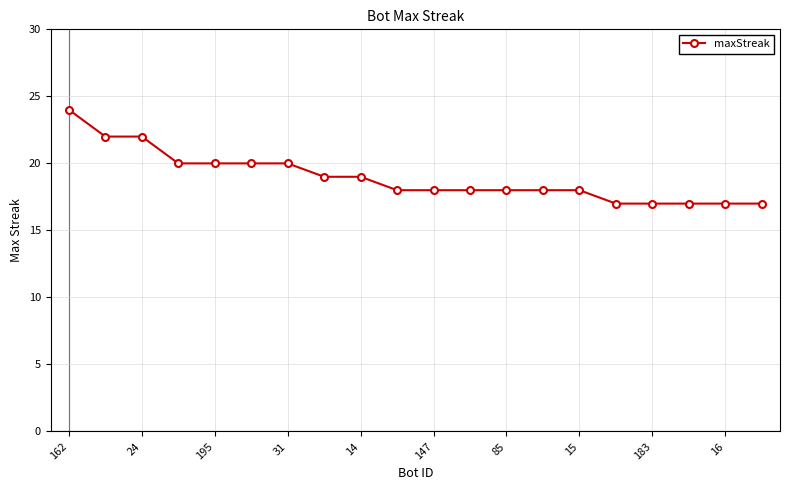

What is the value of the 14th point from the left?

18